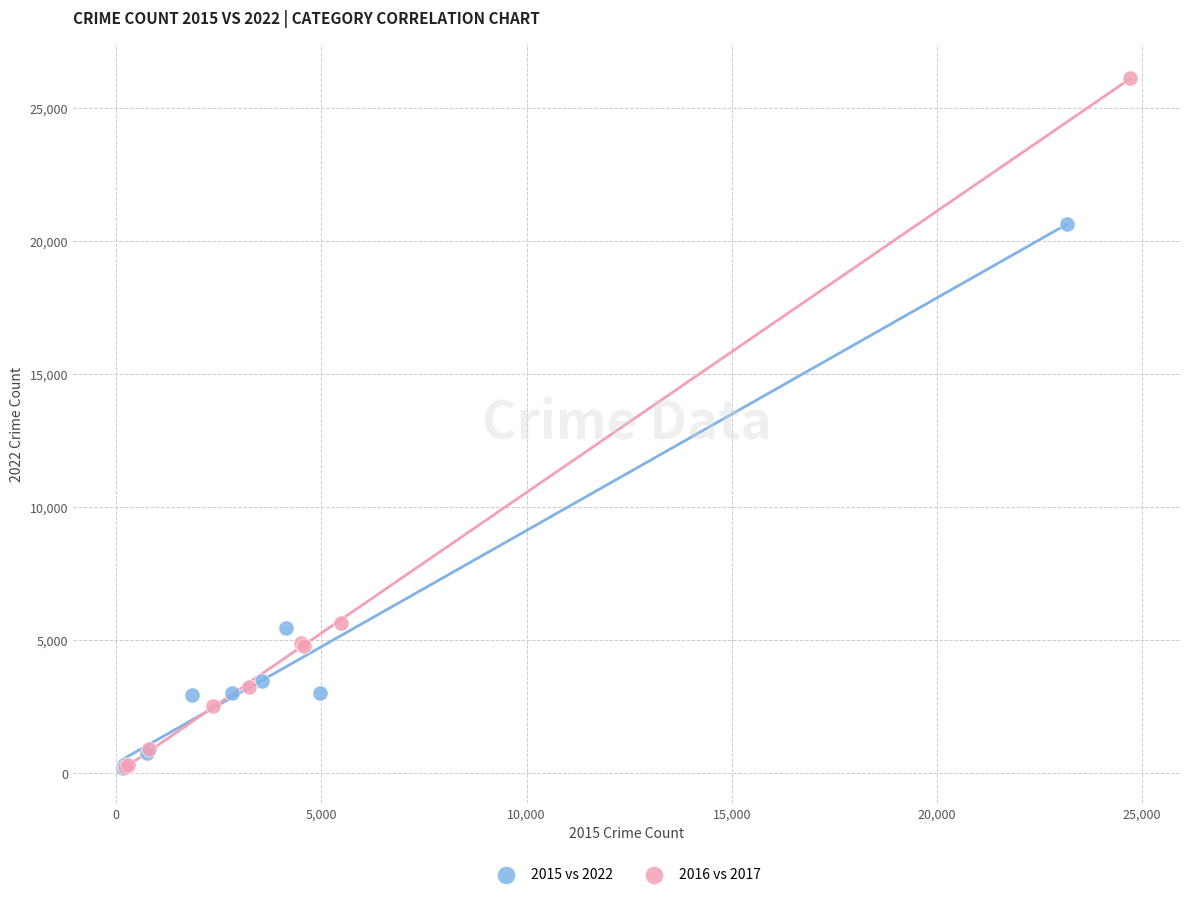

Which series contains the highest Y value?

2016 vs 2017